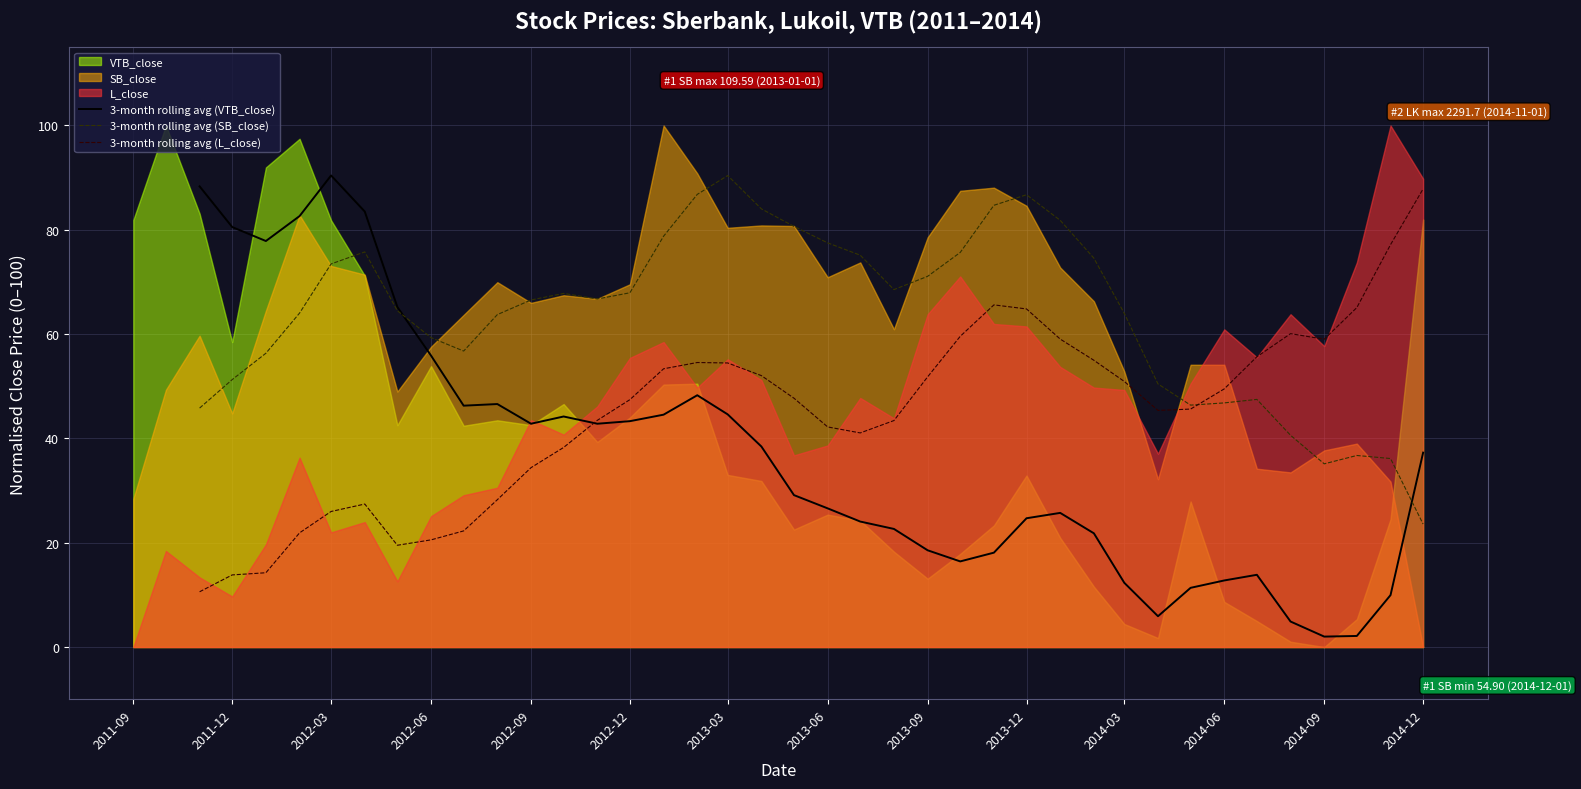

Rank the series by their maximum value, from highest to lowest.

3-month rolling avg (VTB_close), 3-month rolling avg (SB_close), 3-month rolling avg (L_close)